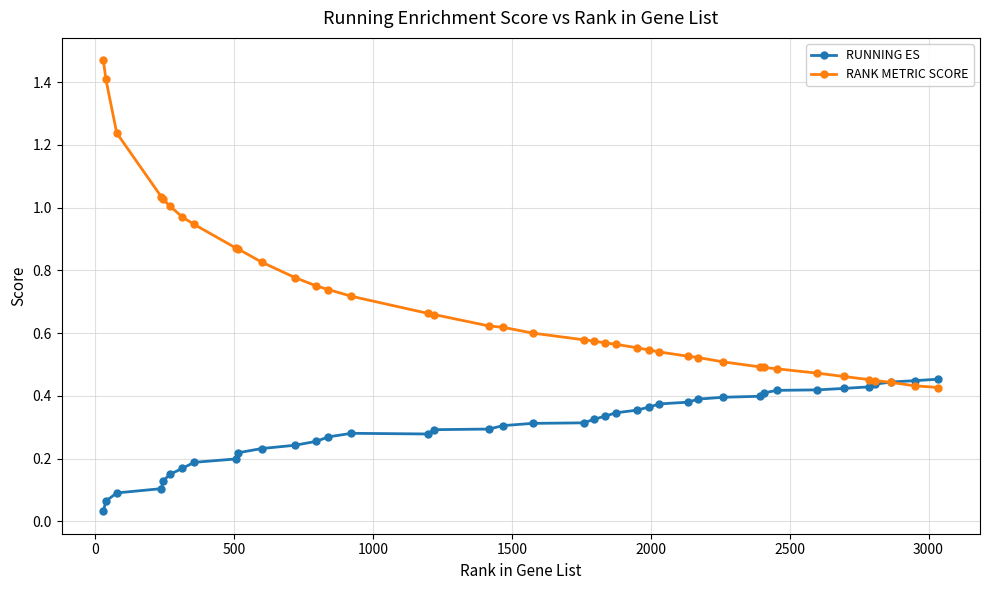

Which series has the largest total across all categories?

RANK METRIC SCORE